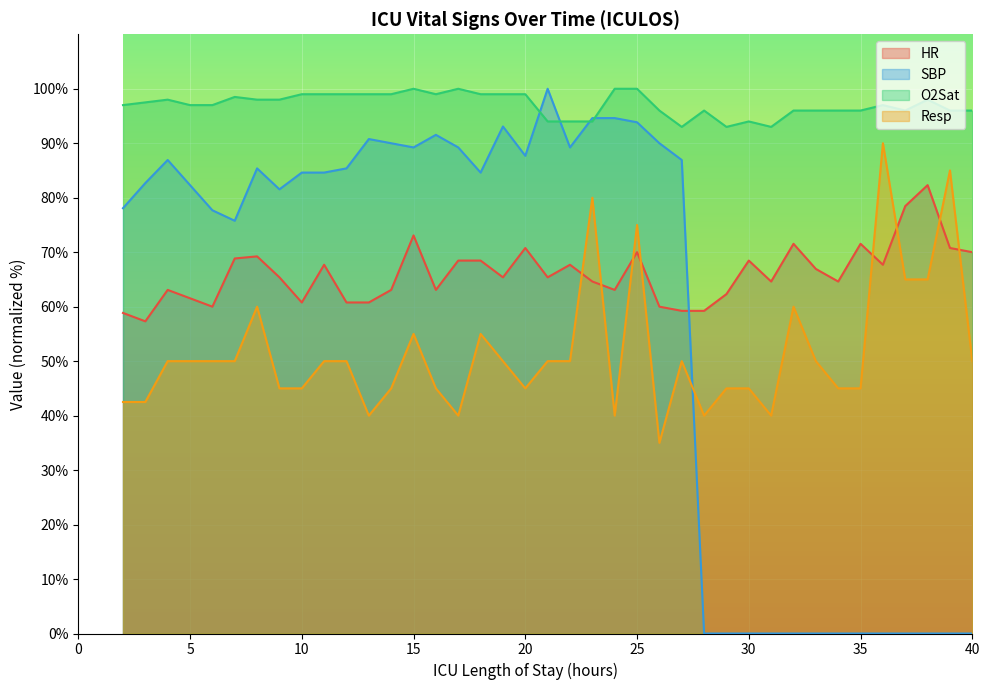

What is the difference between the second highest and minimum values in the HR series?

21.2